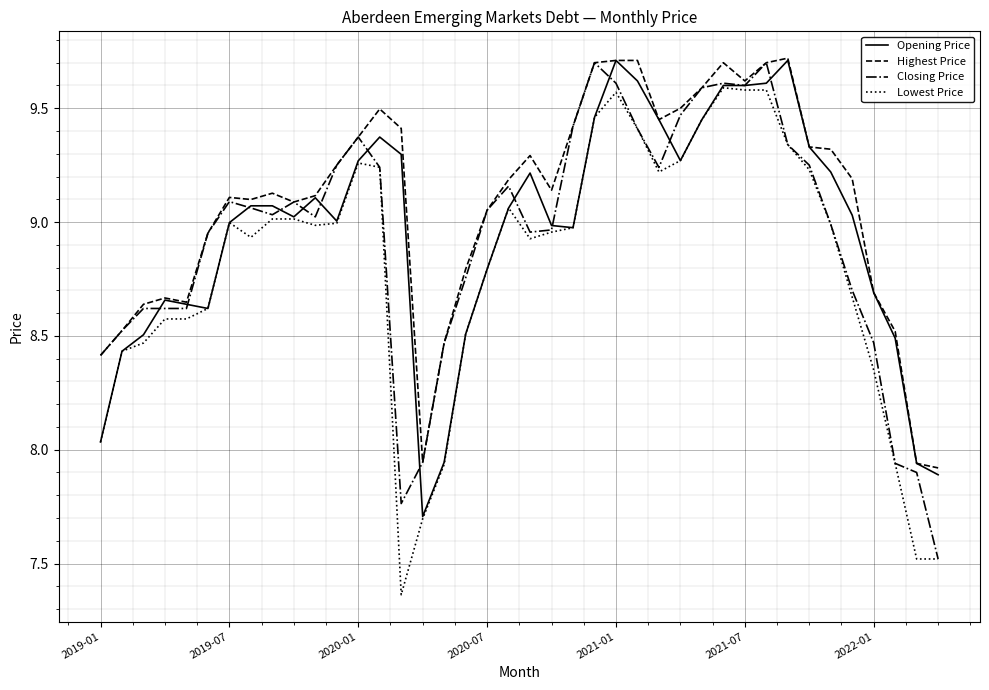

Which series has the largest total across all categories?

Highest Price